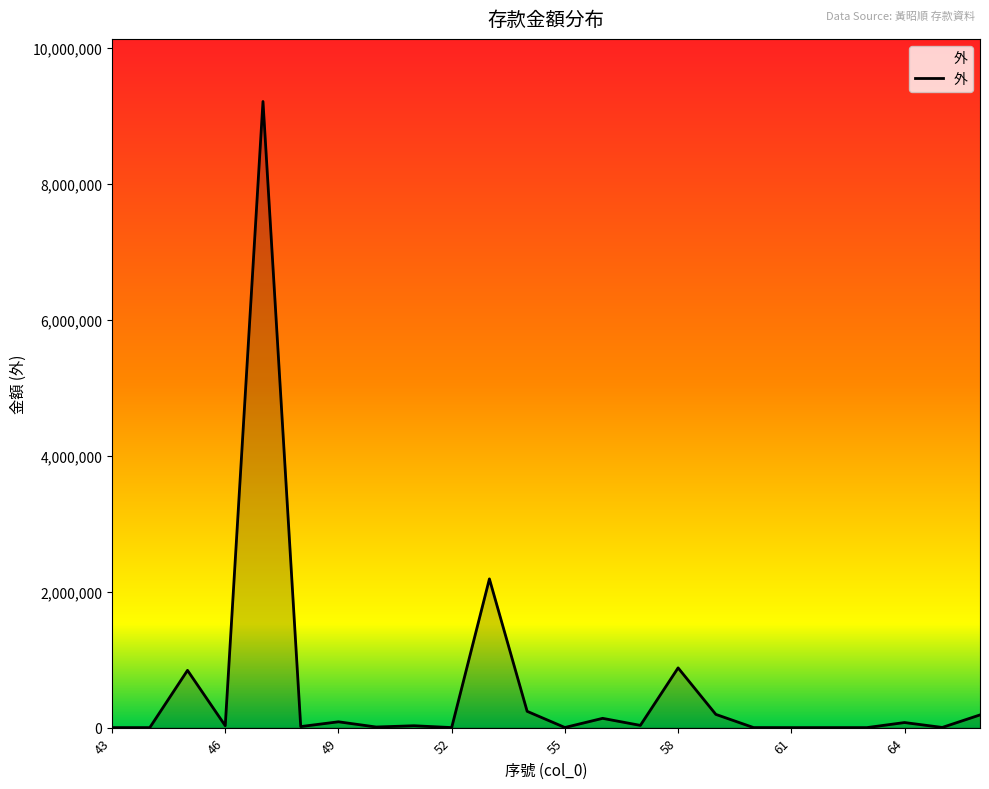

What is the difference between the maximum and minimum values?

9206295.3